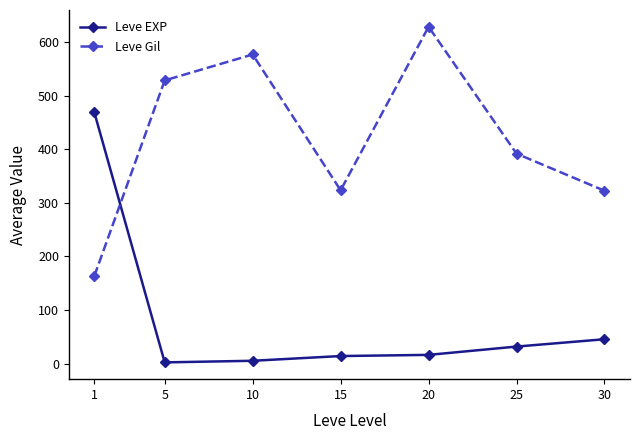

True or false: Leve EXP has a value of 45.5 at 30.

True